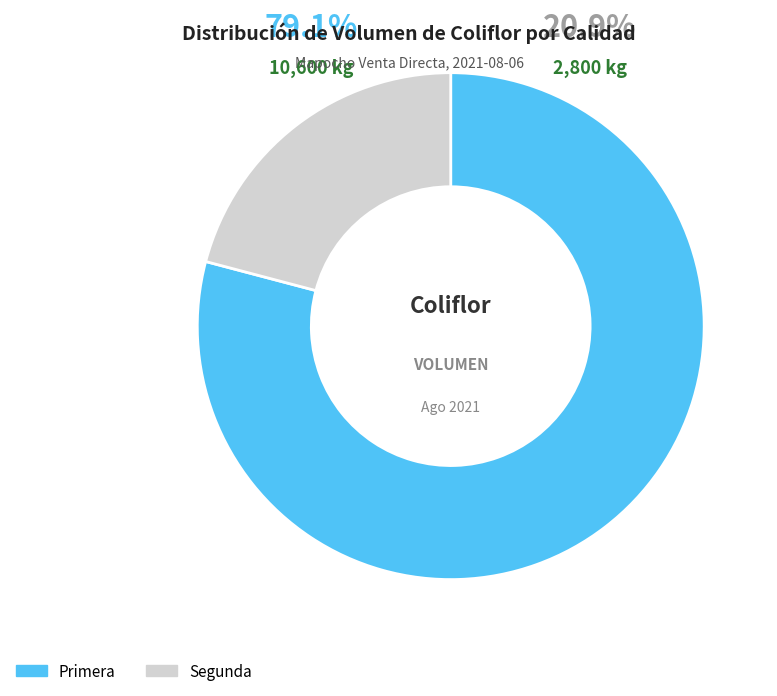

To the nearest percent, what is the difference between the Primera and Segunda slice percentages?

58%